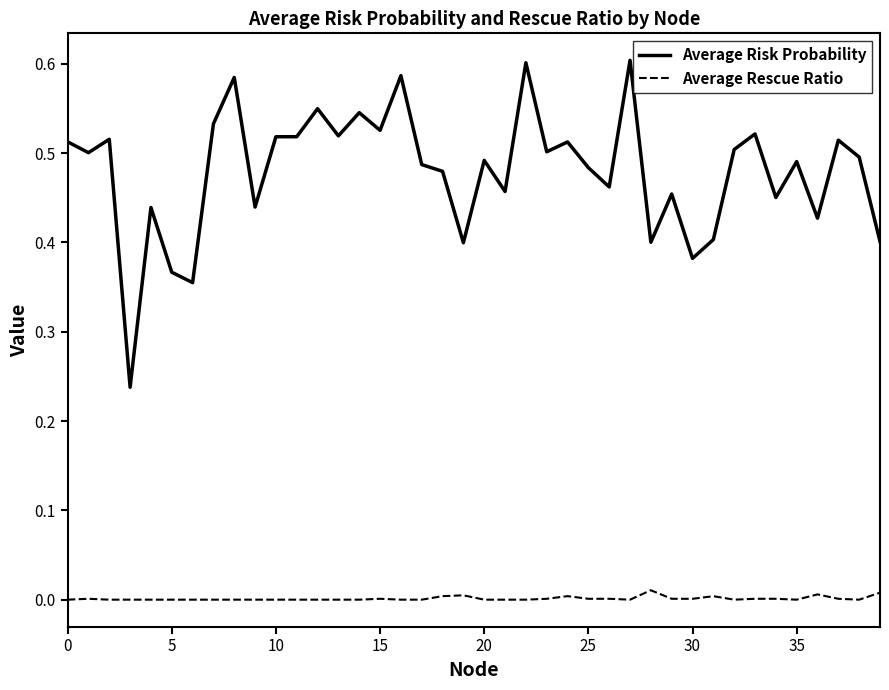

Which series has the largest range (max minus min)?

Average Risk Probability